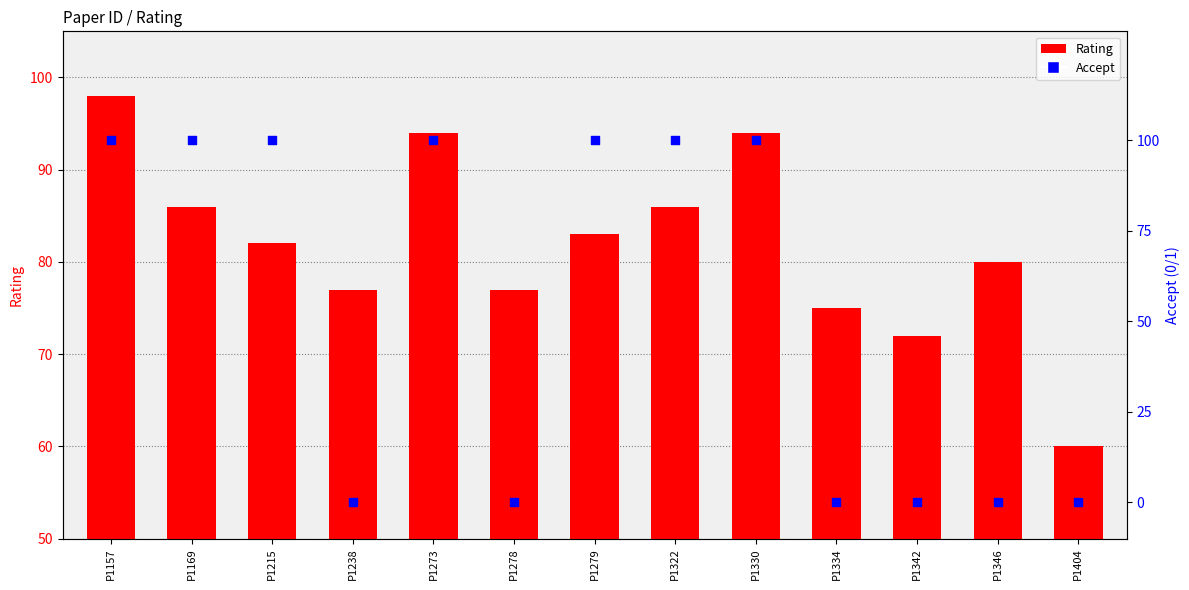

What are all the series names shown in the legend?

Rating, Accept